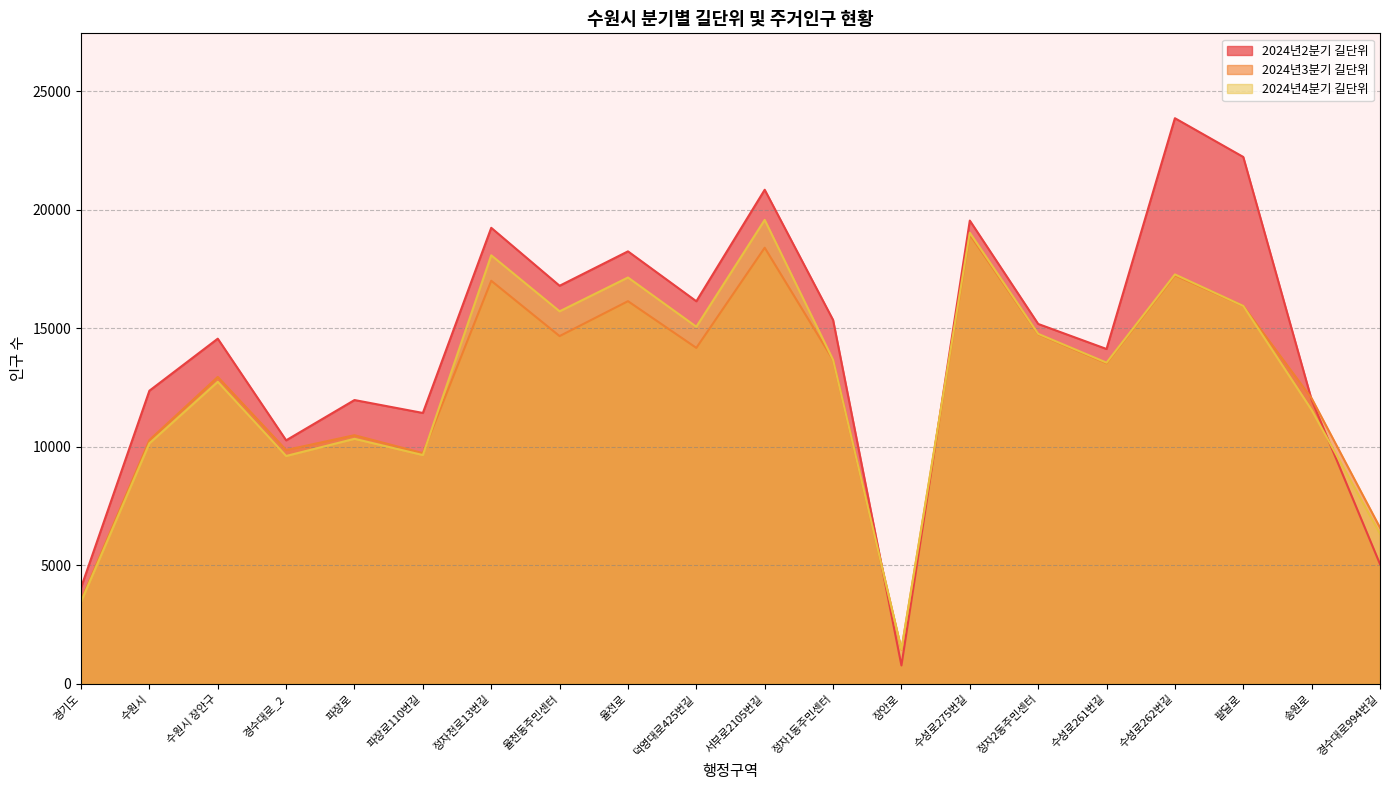

What is the average value of the 2024년3분기 길단위 series?

12567